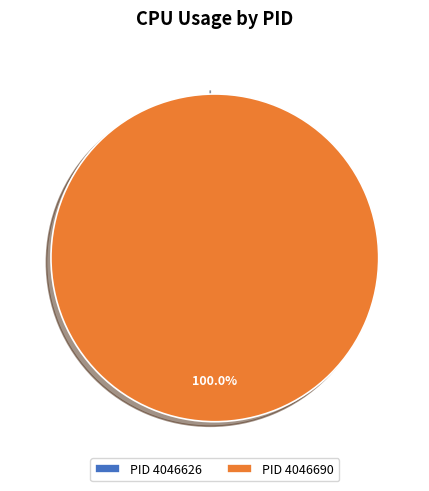

Is it true that 4046690 is 95% of the pie?

False